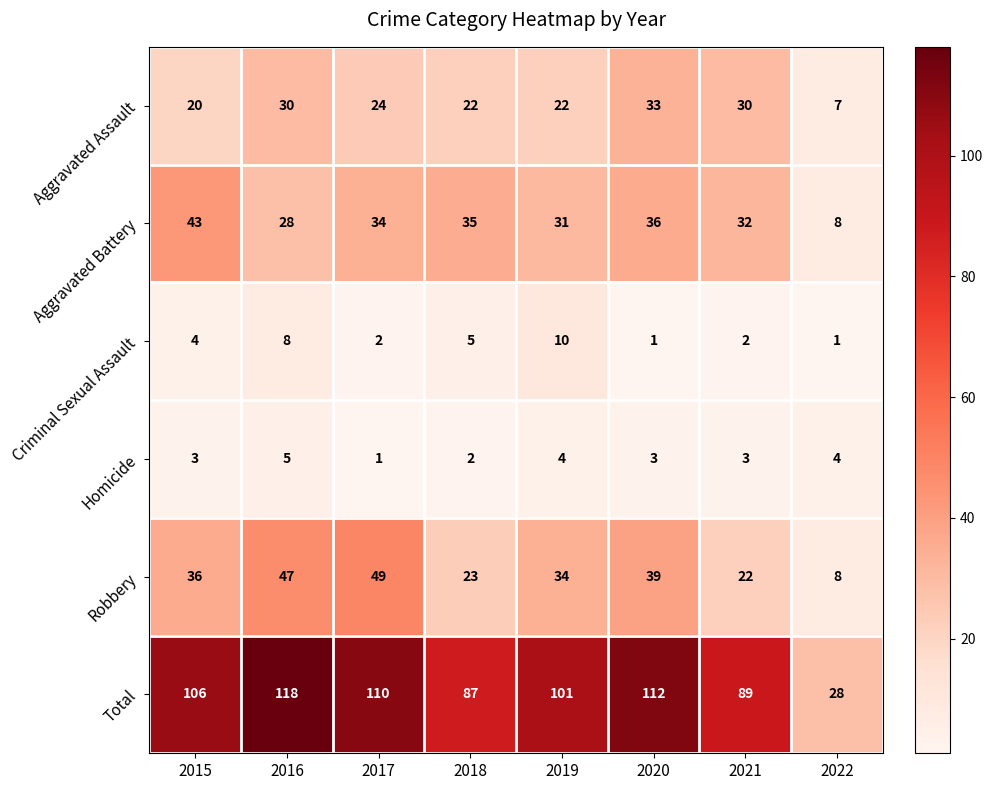

Which series has the largest total across all categories?

Total